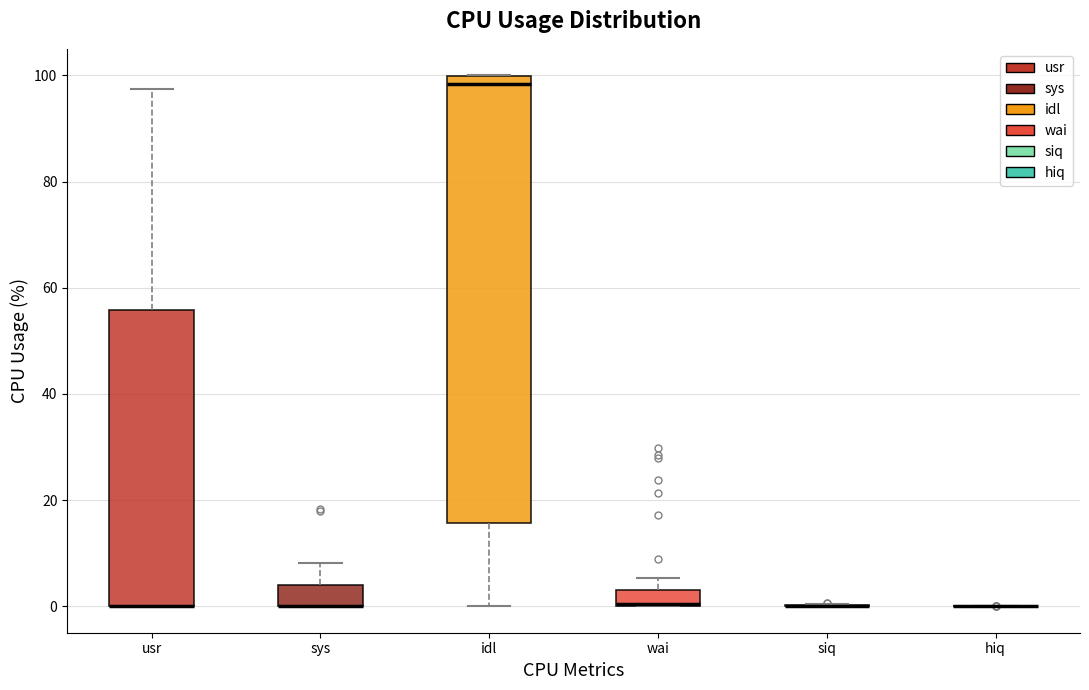

Where is the lower edge of the box for wai on the y-axis? The values are not printed on the chart, so give them approximately, as read against the axis.

0